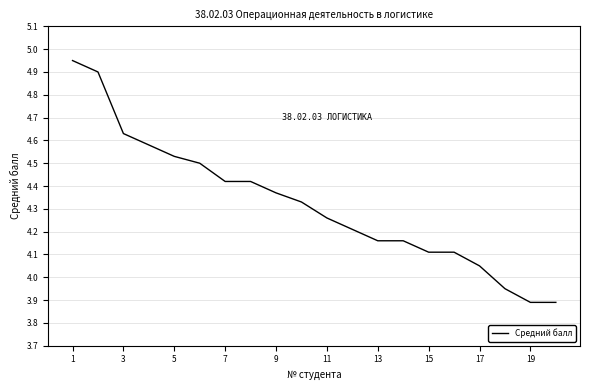

How many lines are shown in the chart?

1